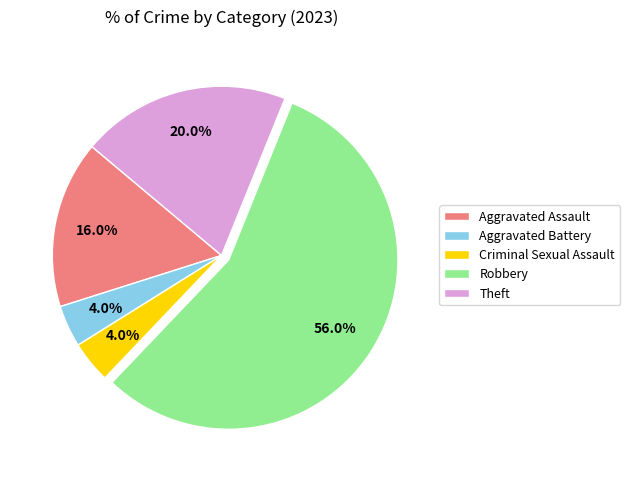

Which has a higher value, Aggravated Assault or Criminal Sexual Assault?

Aggravated Assault